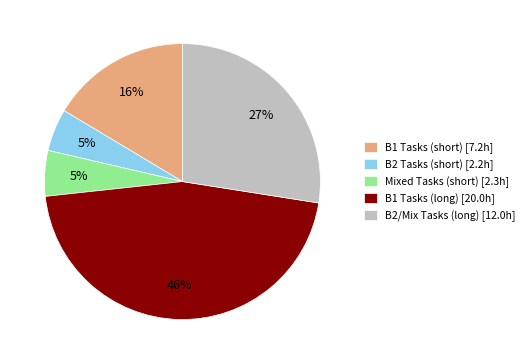

To the nearest percent, what is the average slice percentage?

20%